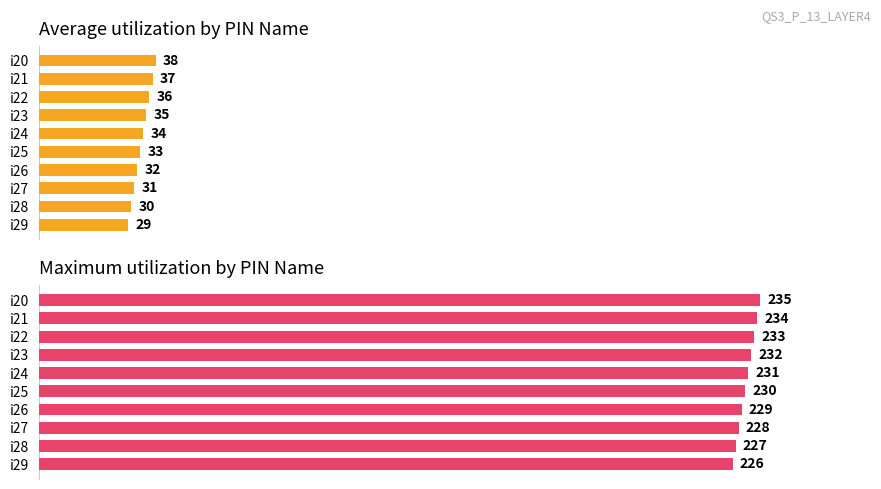

Reading left to right, extract all data points from this chart.

Average utilization: 38	37	36	35	34	33	32	31	30	29
Maximum utilization: 235	234	233	232	231	230	229	228	227	226